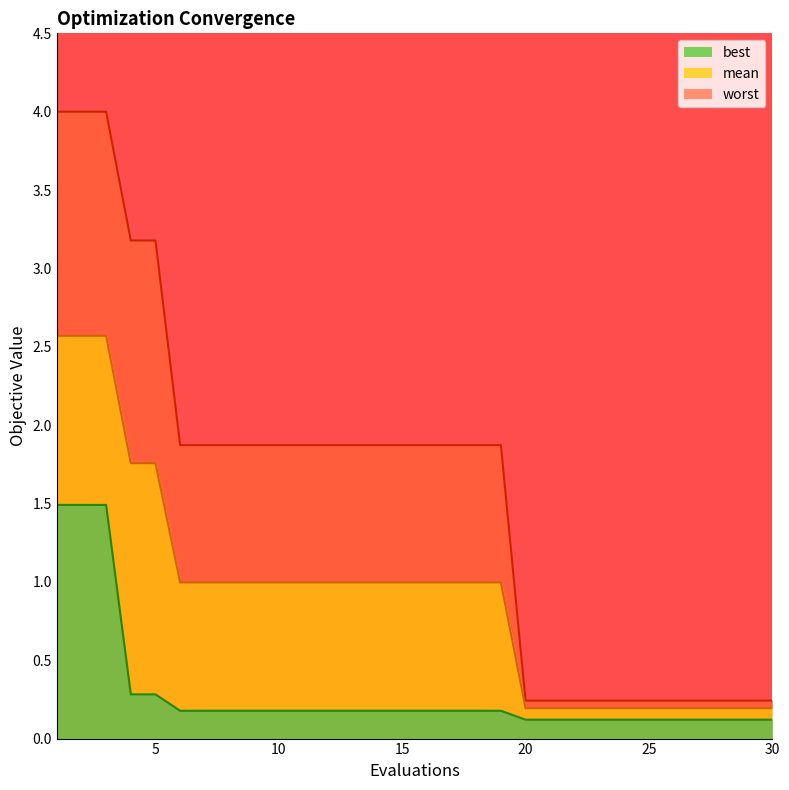

Does the chart have visible grid lines?

No